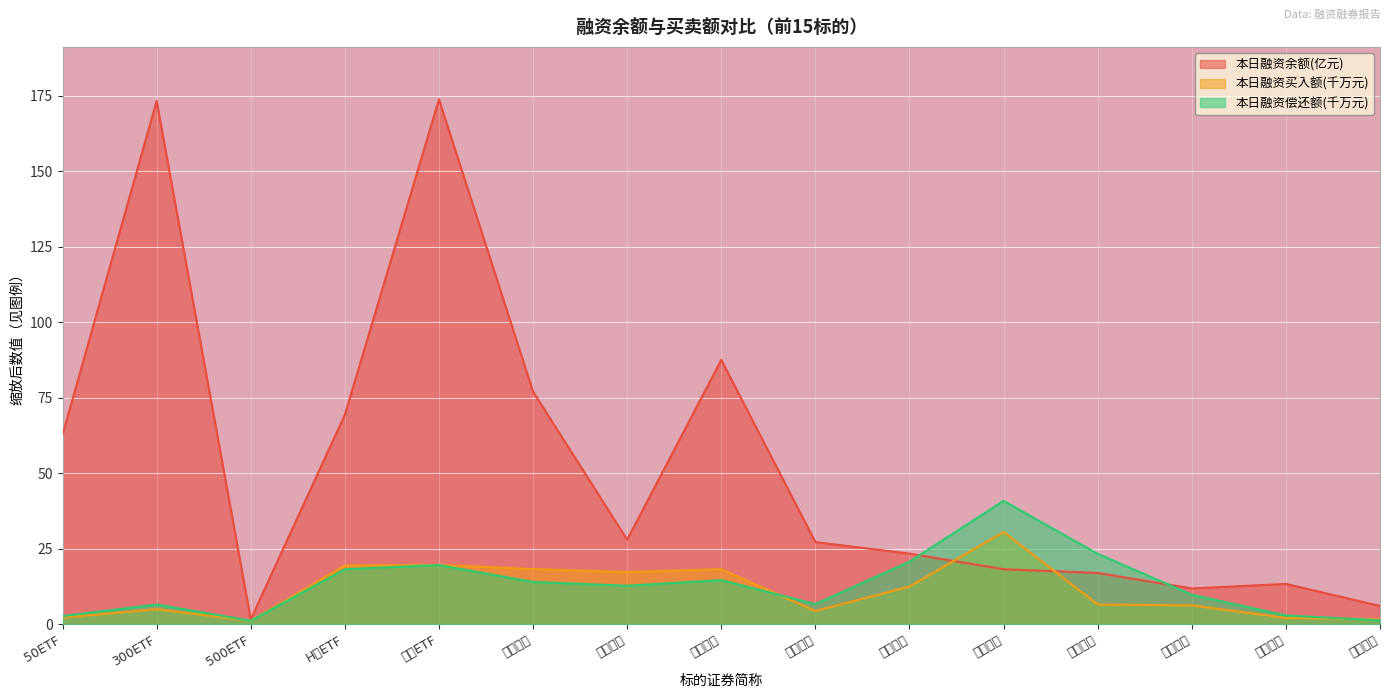

At which label does 本日融资买入额(元) first exceed 6?

H股ETF